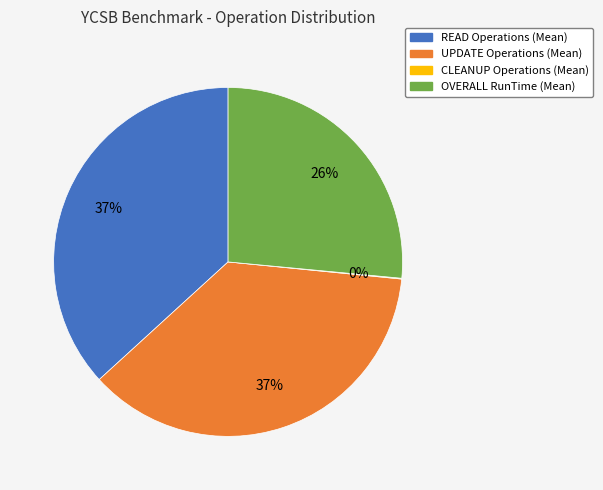

To the nearest percent, what percentage of the pie is OVERALL RunTime (Mean)?

26%